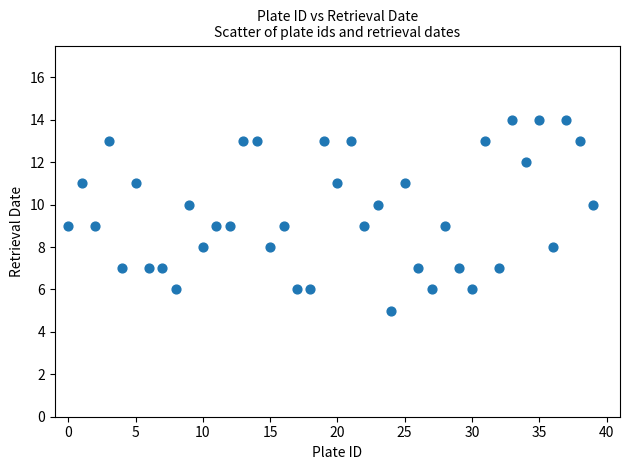

What is the range of Y values (max minus min)?

9